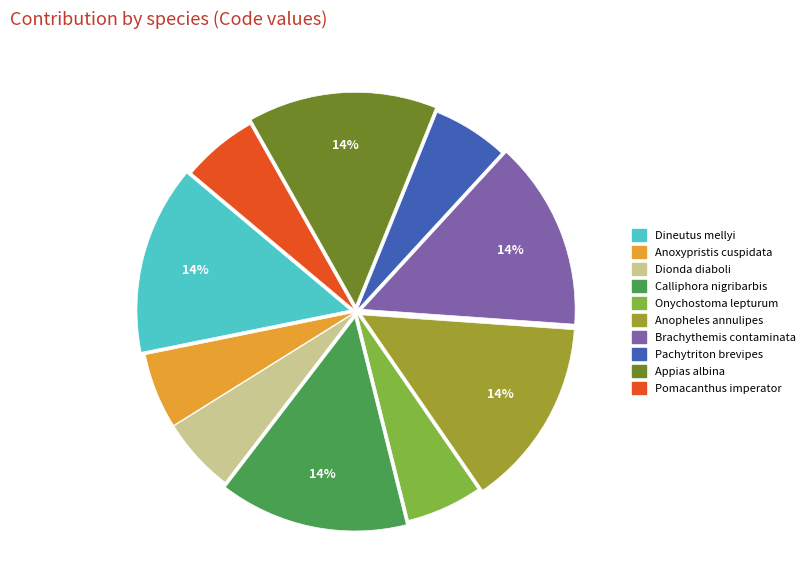

Which has a higher value, Pomacanthus imperator or Calliphora nigribarbis?

Calliphora nigribarbis